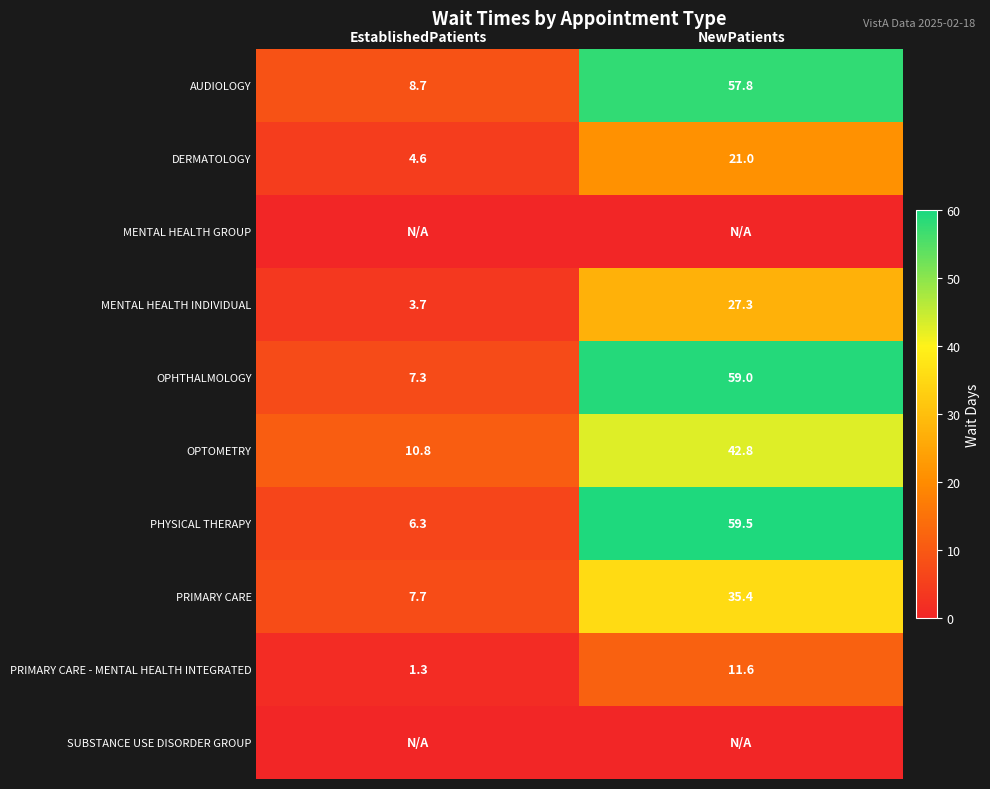

What is the difference between the highest and lowest values at EstablishedPatients?

10.8